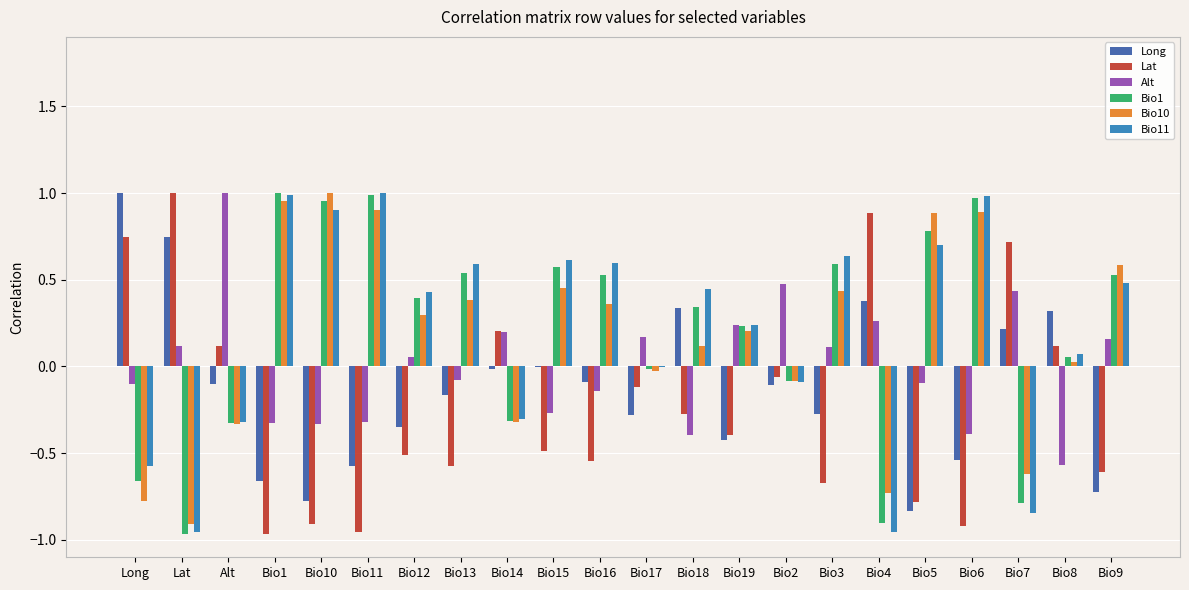

What is the sum of all Long values?

-2.9